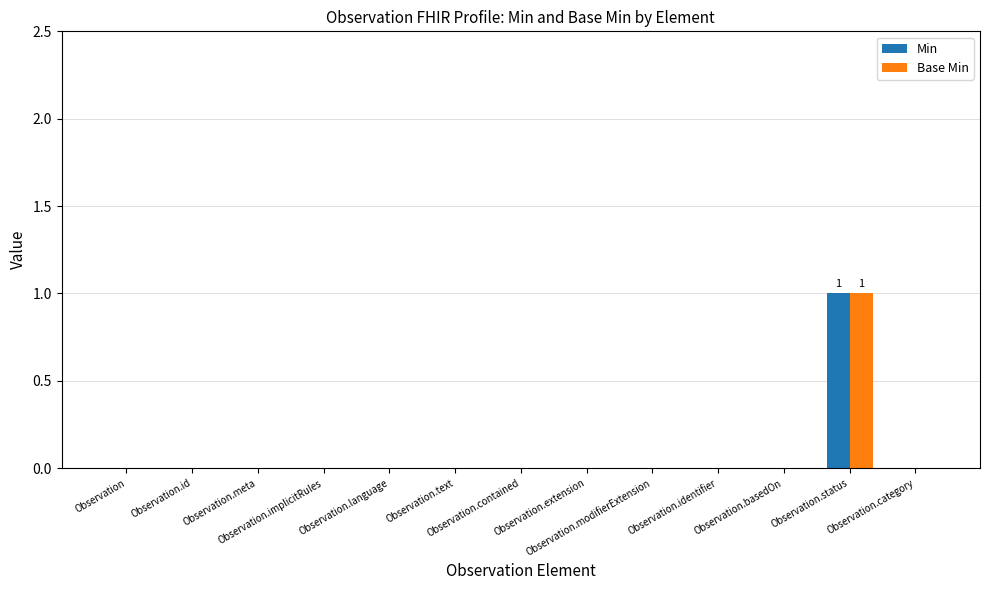

True or false: Base Min has a value of 0 at Observation.contained.

True